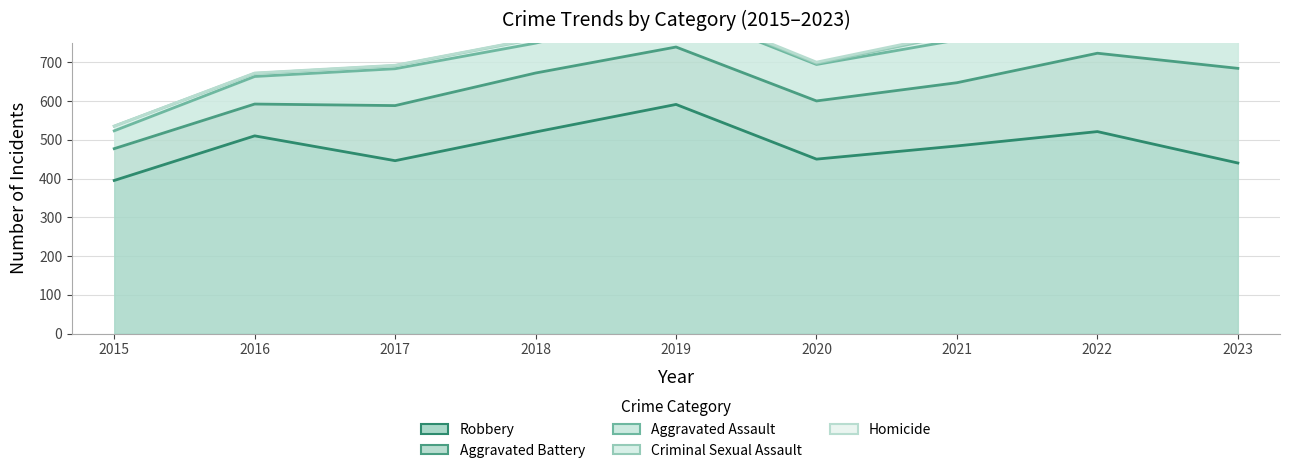

At how many categories does at least one series exceed 232?

9